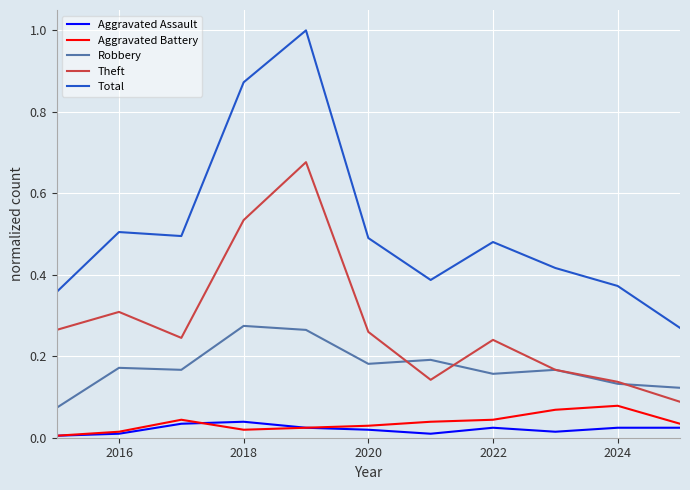

True or false: Total and Aggravated Assault intersect in this chart.

False